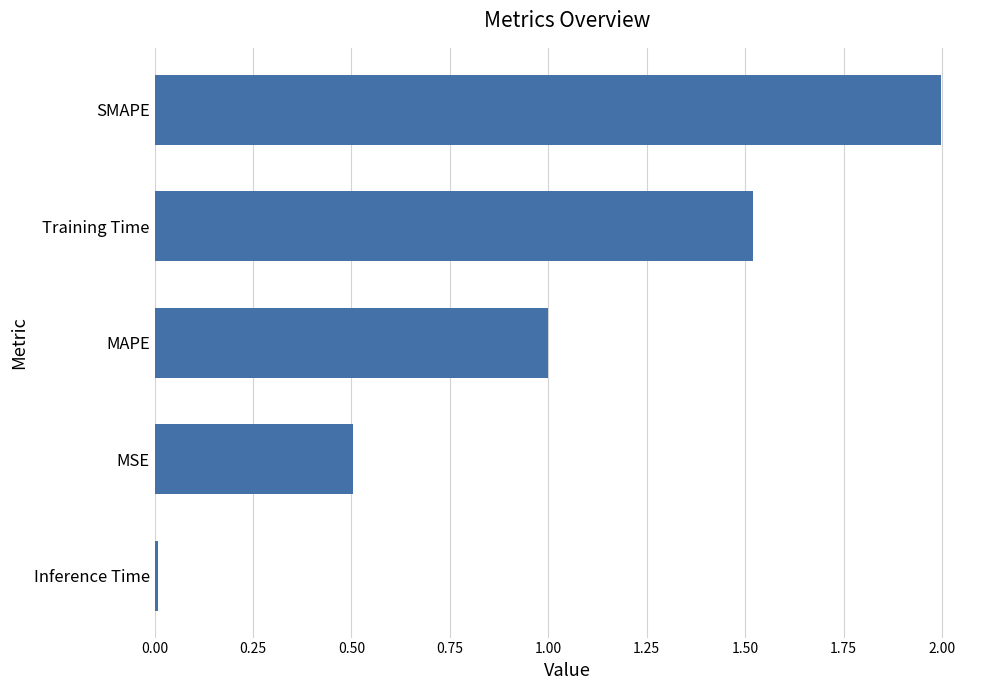

What is the sum of all values?

5.0